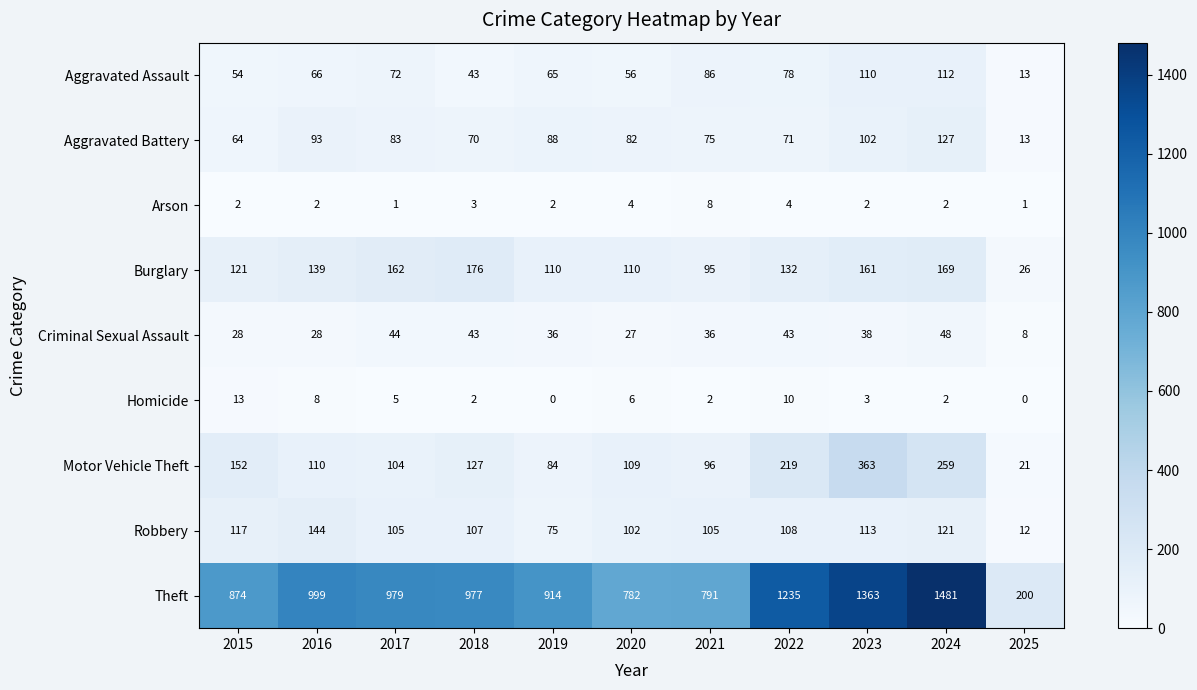

What is the total value across all series at 2021?

1294